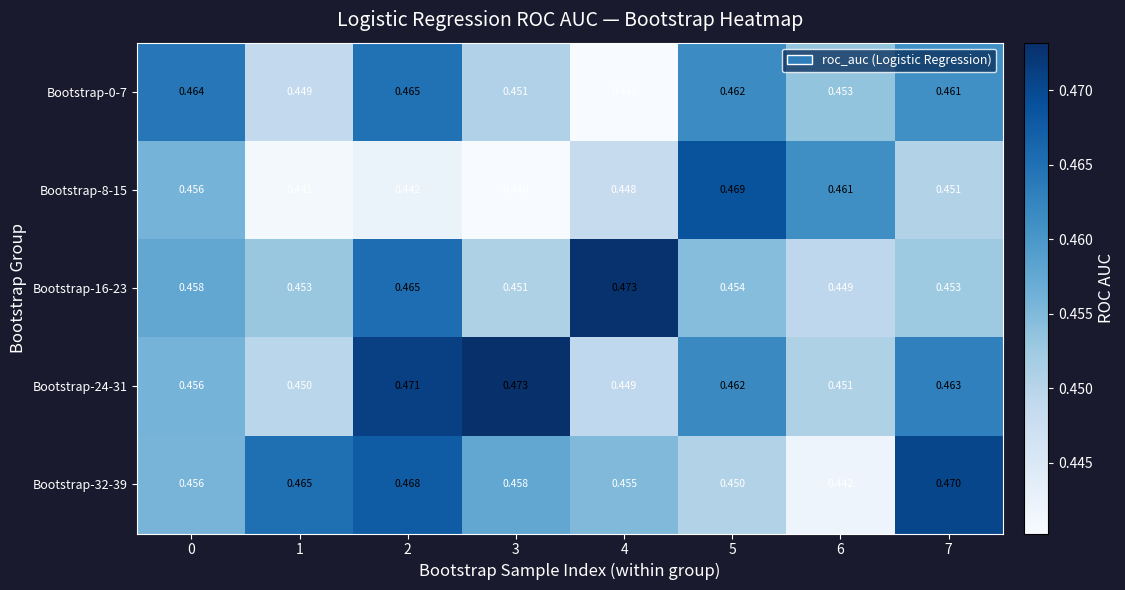

Is the value of Bootstrap-24-31 at 3 greater than the value of Bootstrap-0-7 at 5?

Yes